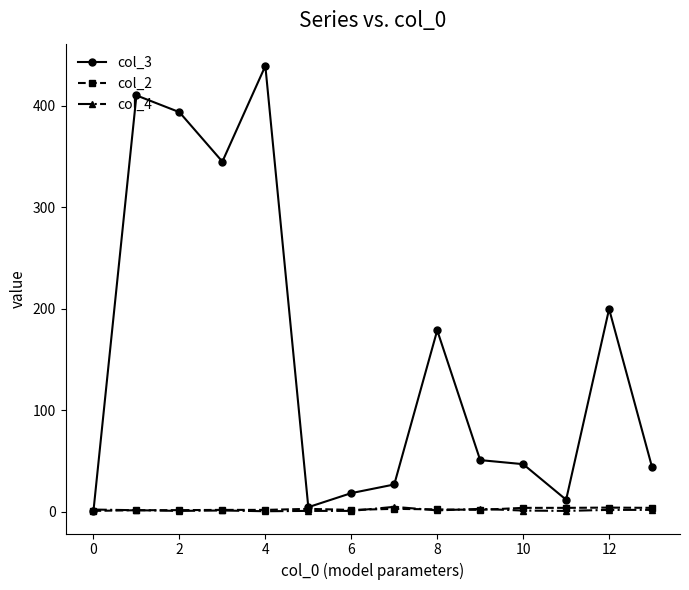

Which series has the largest total across all categories?

col_3